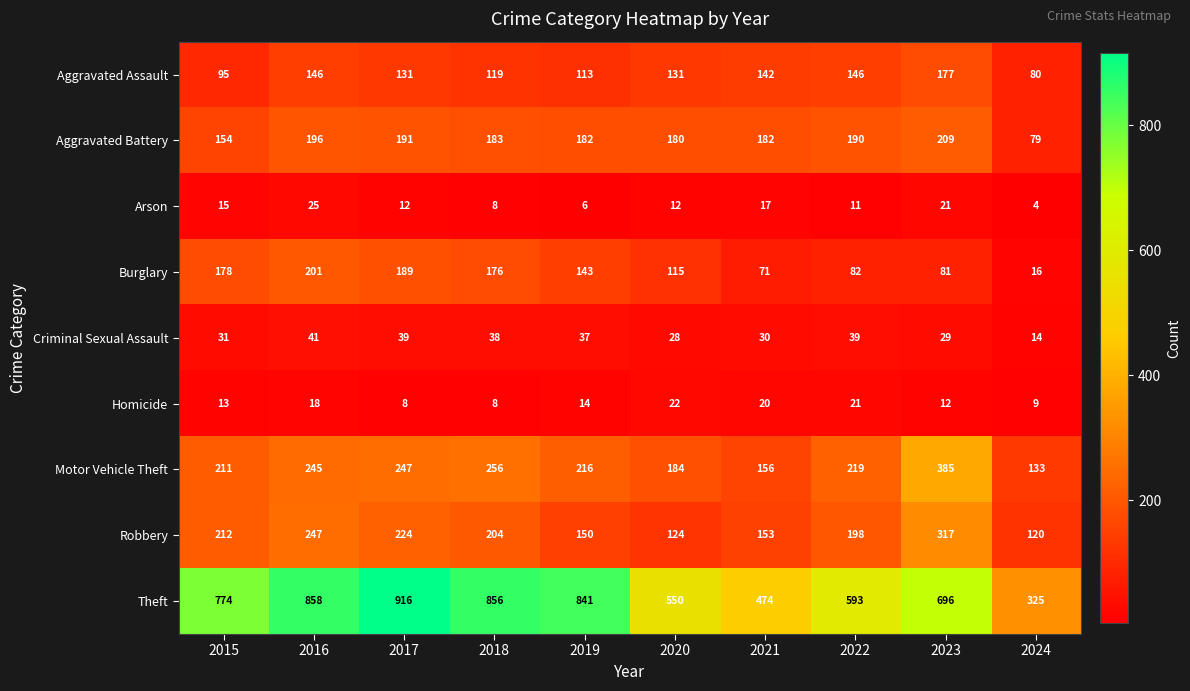

At which label is Robbery closest to 218?

2015